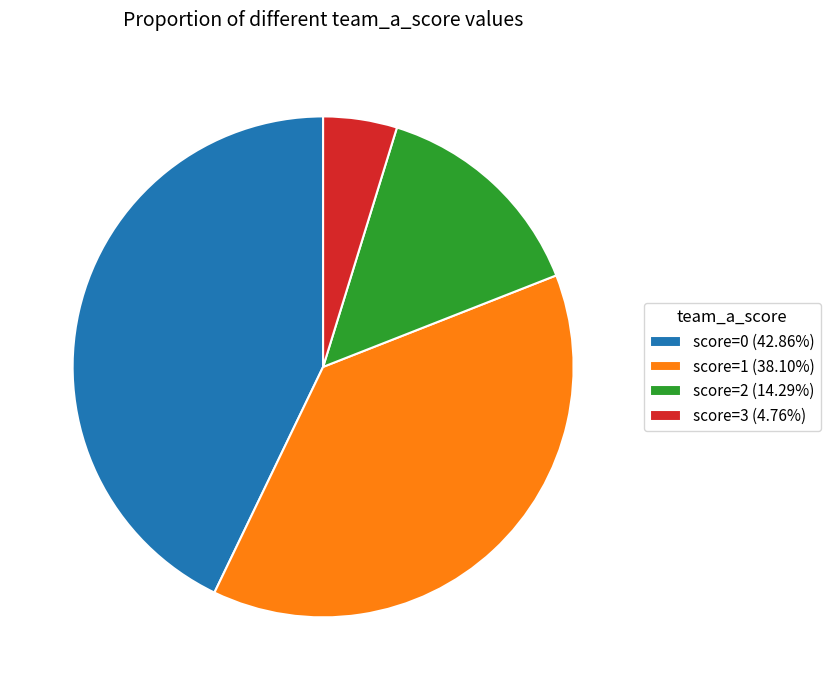

Do score=1 (38.10%) and score=0 (42.86%) together represent more than half of the pie?

Yes